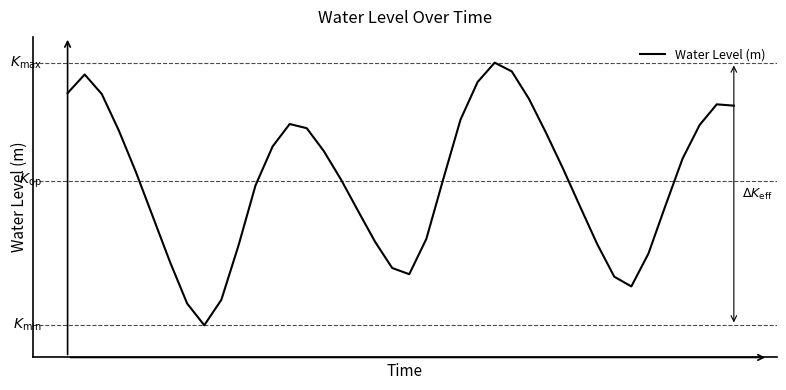

What is the minimum value shown in the chart?

0.2